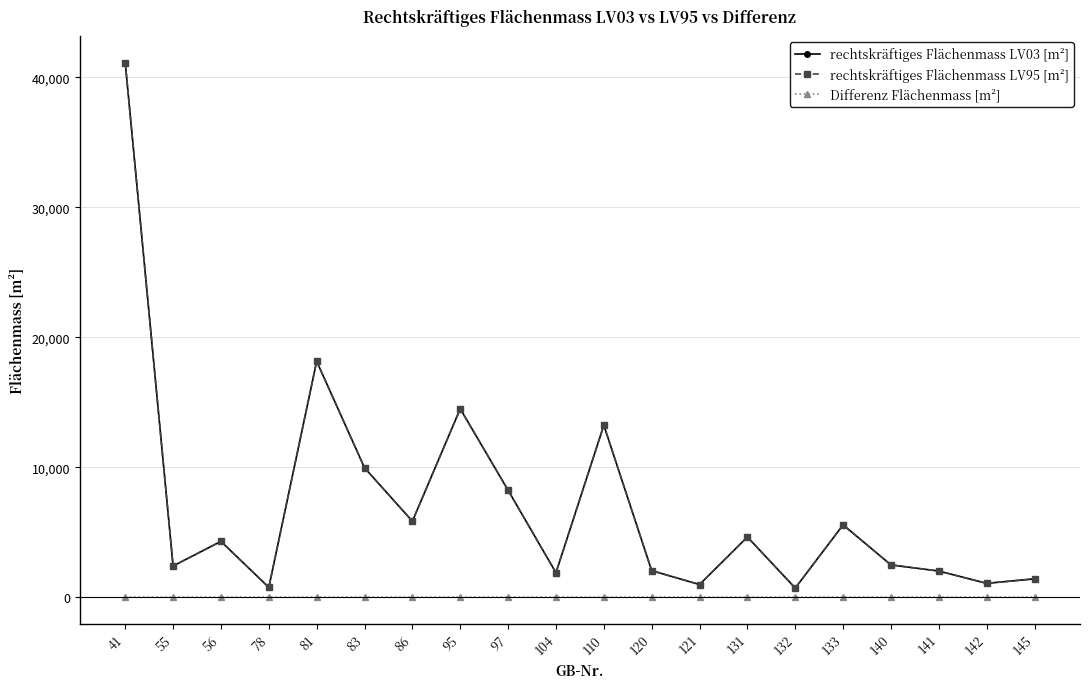

What is the sum of all rechtskräftiges Flächenmass LV95 [m²] values?

141167